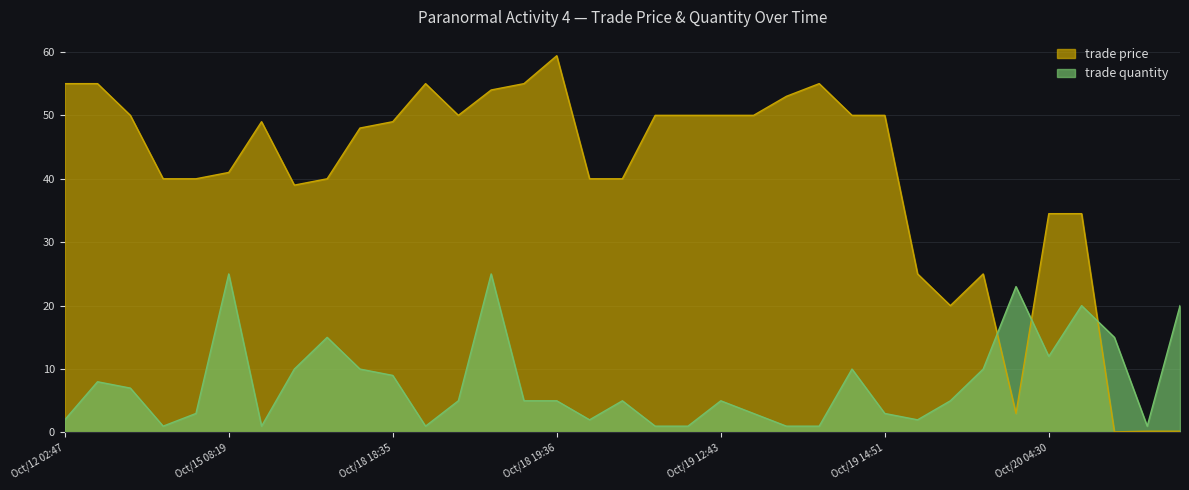

Which series ends up on top after the final intersection of trade price and trade quantity?

trade quantity